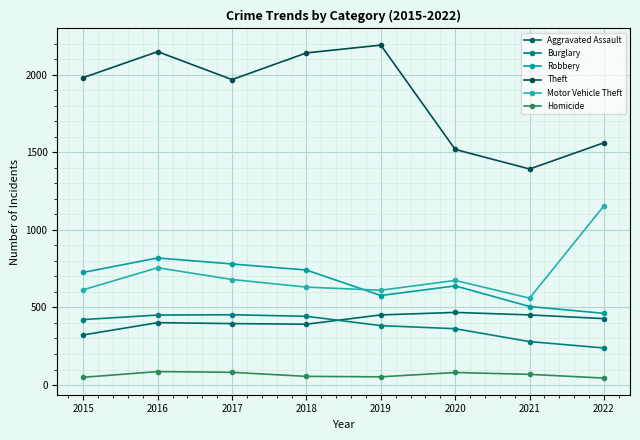

What is the difference between the Theft values at 2015 and 2017?

13